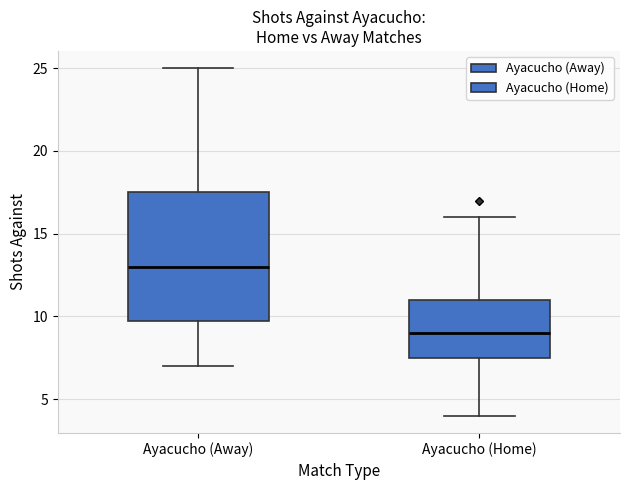

Which box is the tallest, from its lower edge to its upper edge?

Ayacucho (Away)